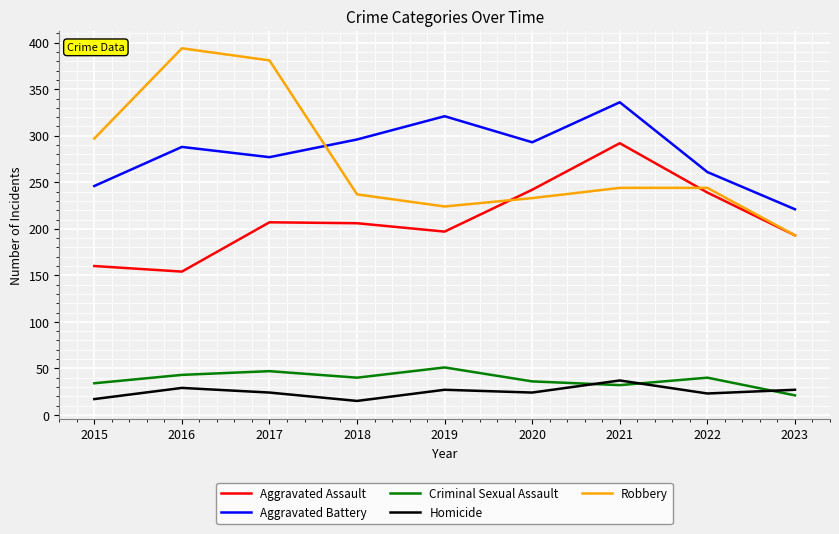

How many interior local valleys does the Criminal Sexual Assault series have?

2